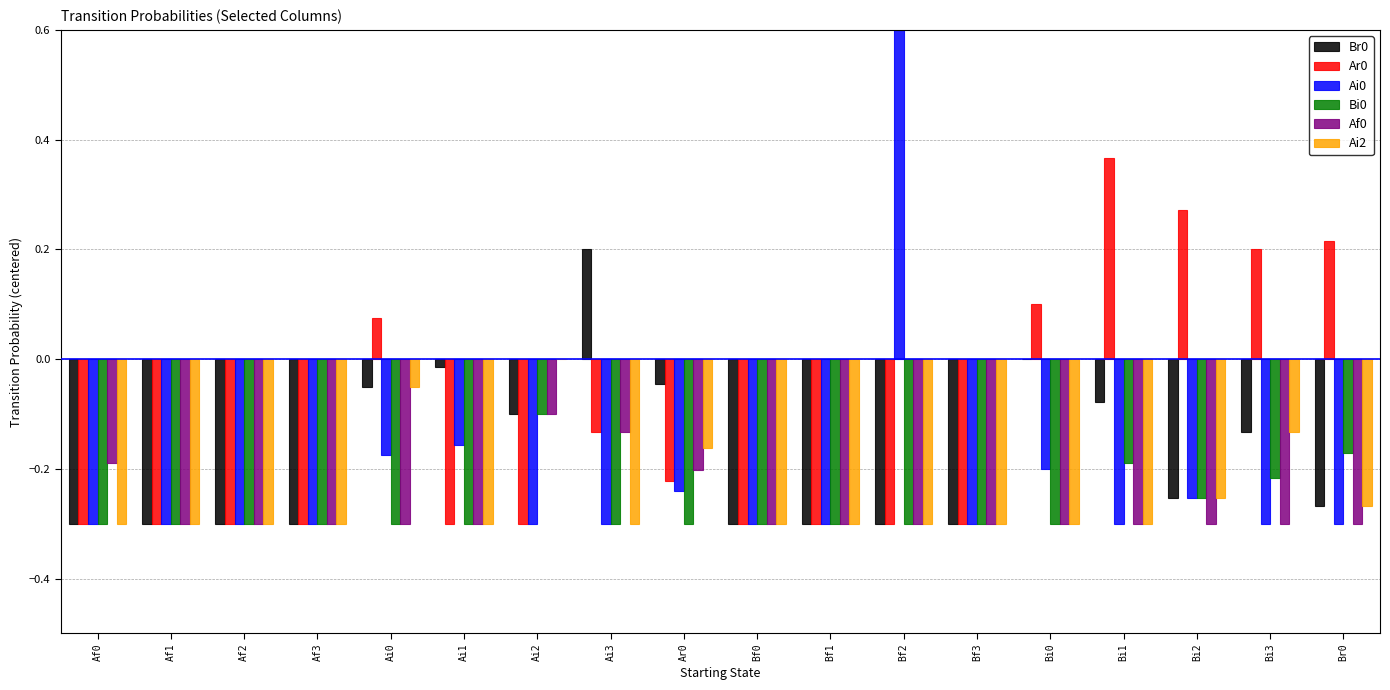

The Bi0 series shows -0.2 at Br0. True or false?

False